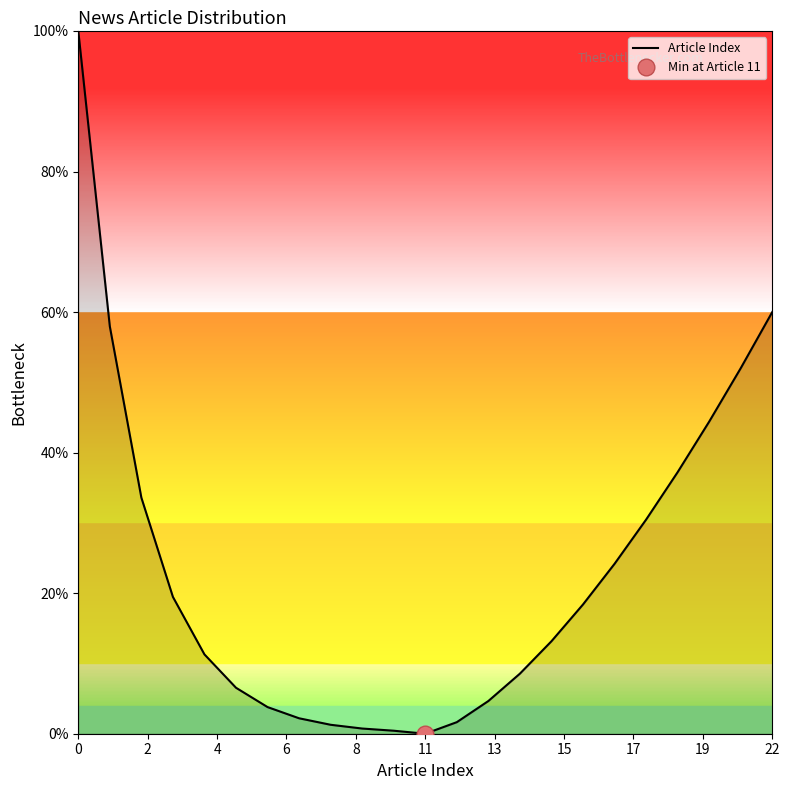

What is the maximum value for Article Index?

100.0